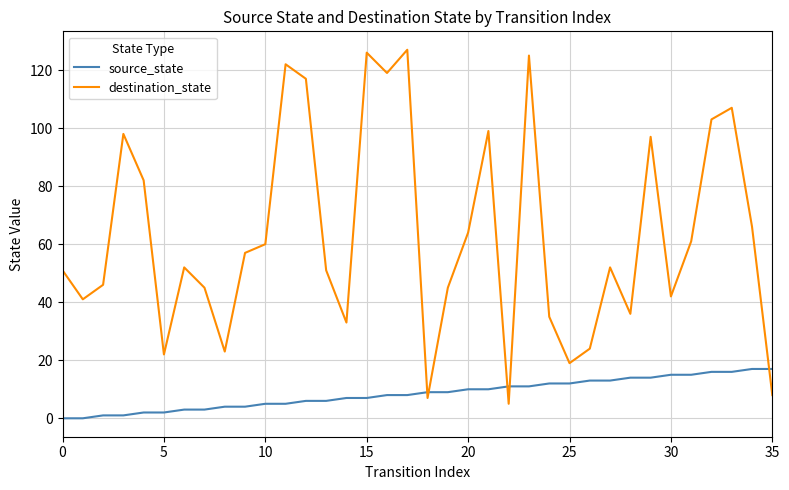

True or false: source_state and destination_state cross at least once.

True